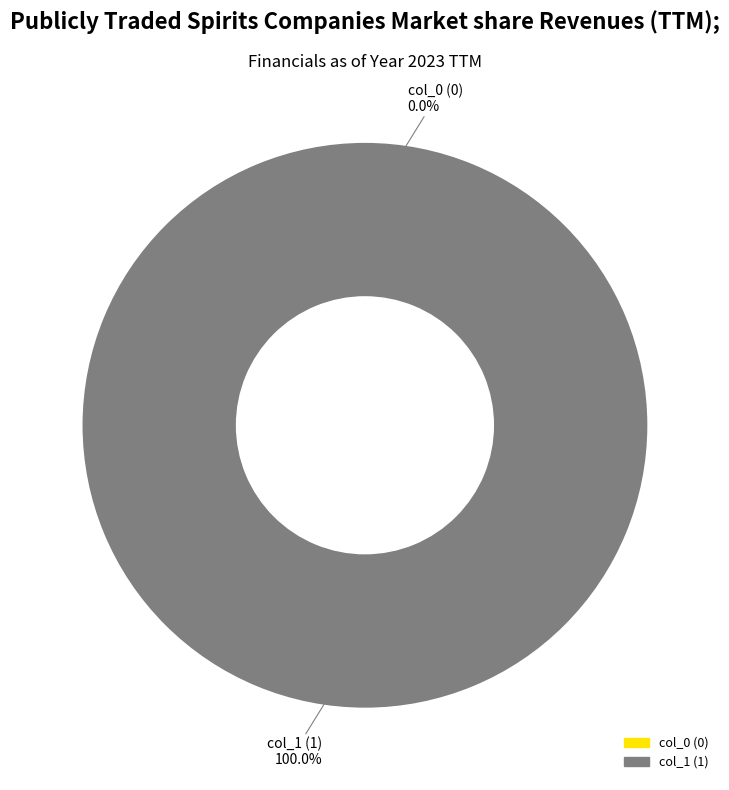

Which slice is the smallest?

col_0